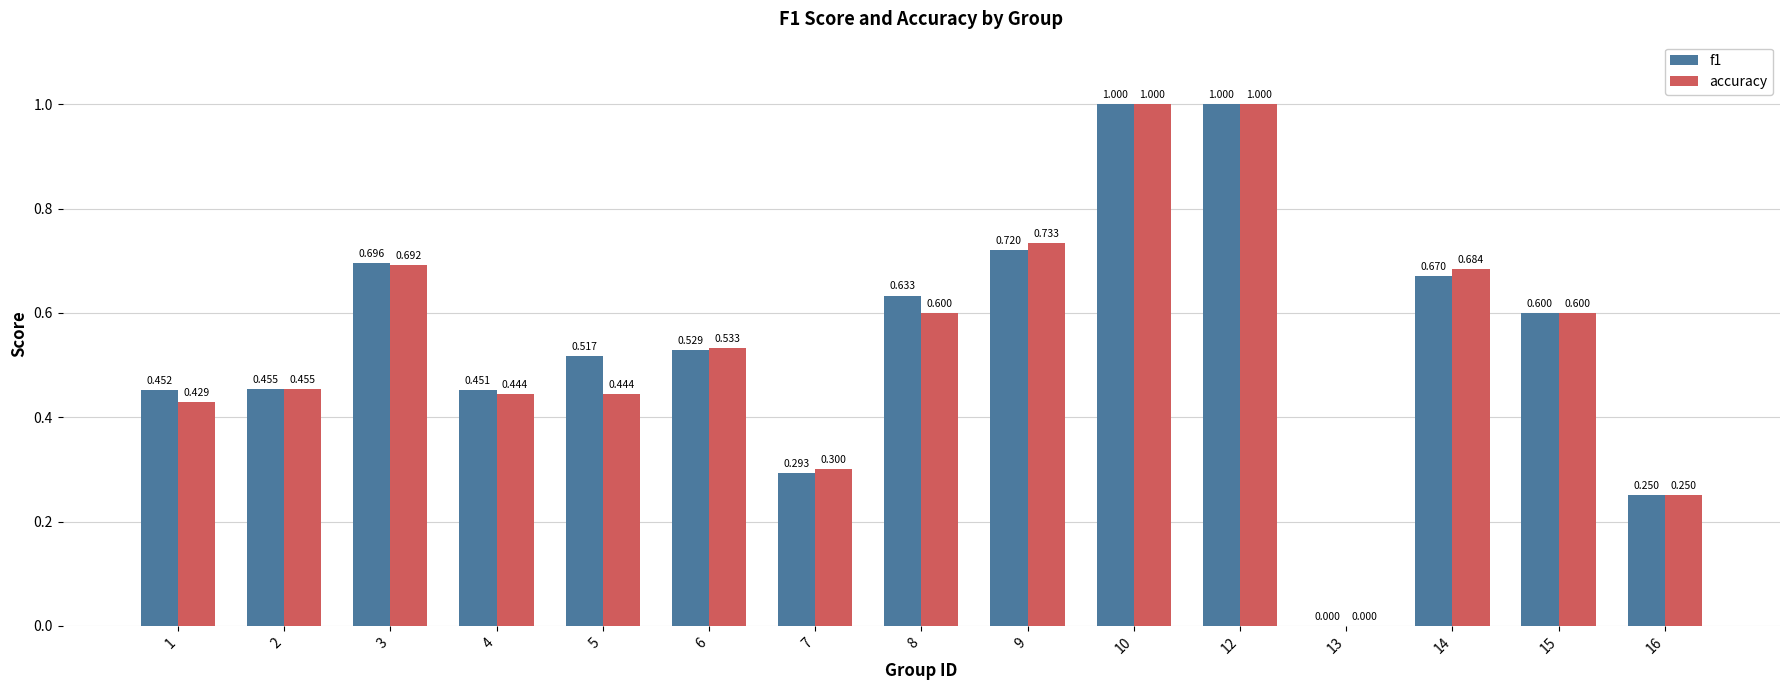

True or false: accuracy has a value of 0.6 at 8.

True